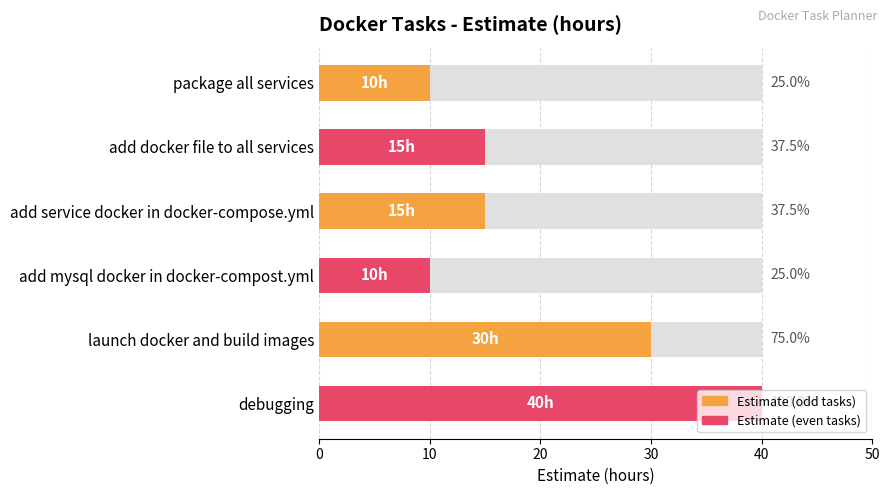

What is the difference between the values at add service docker in docker-compose.yml and launch docker and build images?

15